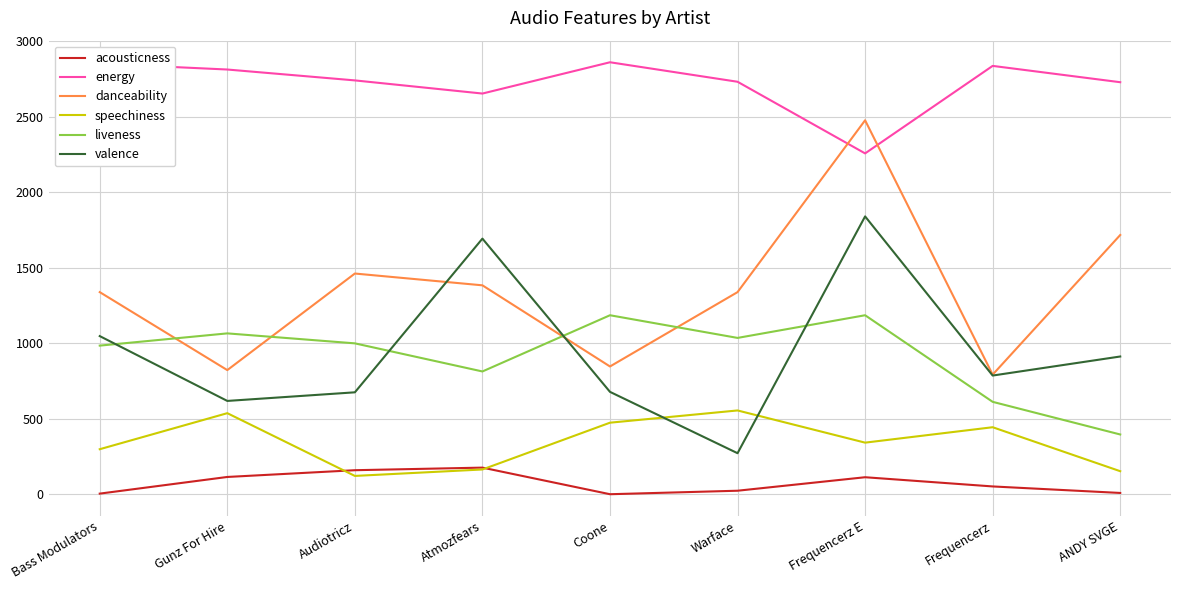

True or false: liveness has a value of 155.6 at ANDY SVGE.

False